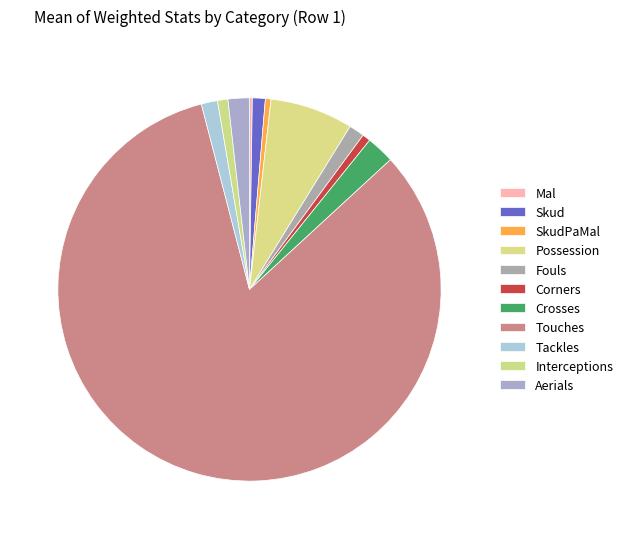

Is there a majority slice in this chart?

Yes